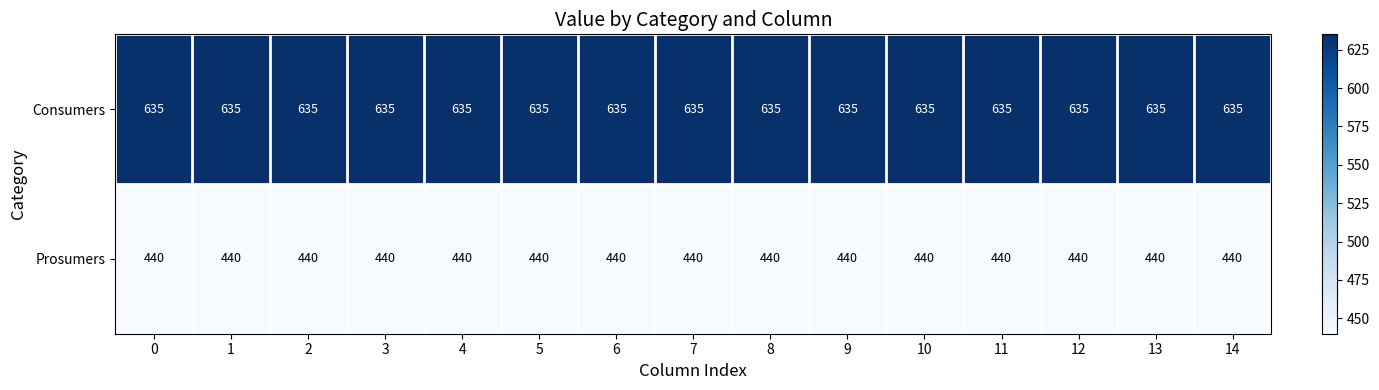

What is the maximum value shown in the chart?

635